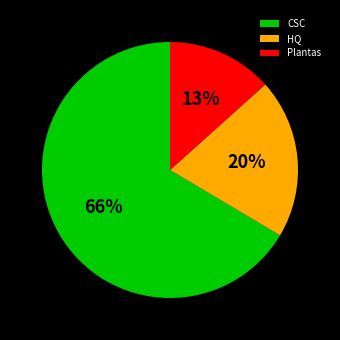

Combined, do Plantas and HQ account for over 50%?

No